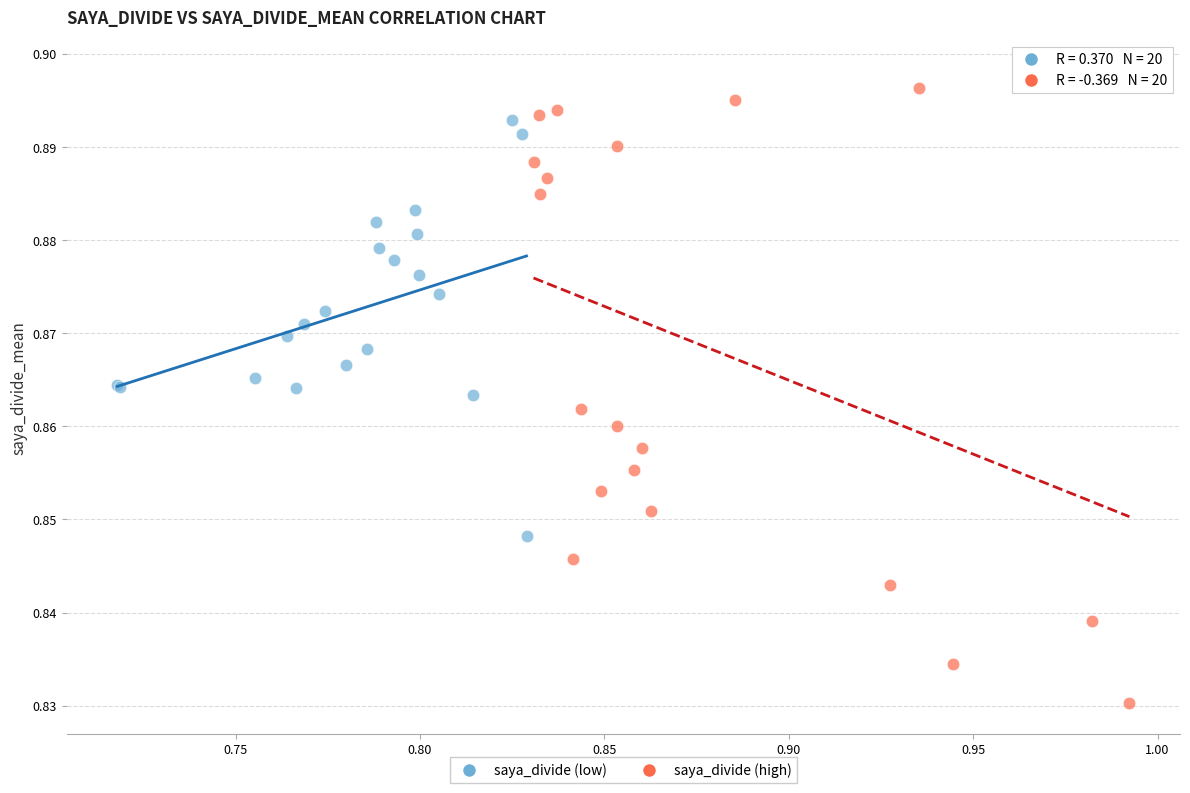

Which series has the widest spread of Y values?

saya_divide (high)